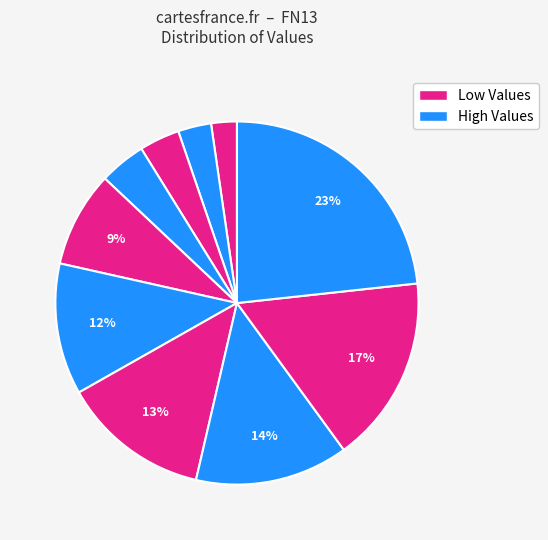

Rank the categories by value from lowest to highest.

958, 1237, 1505, 1735, 3571, 4903, 5523, 5715, 7000, 9752